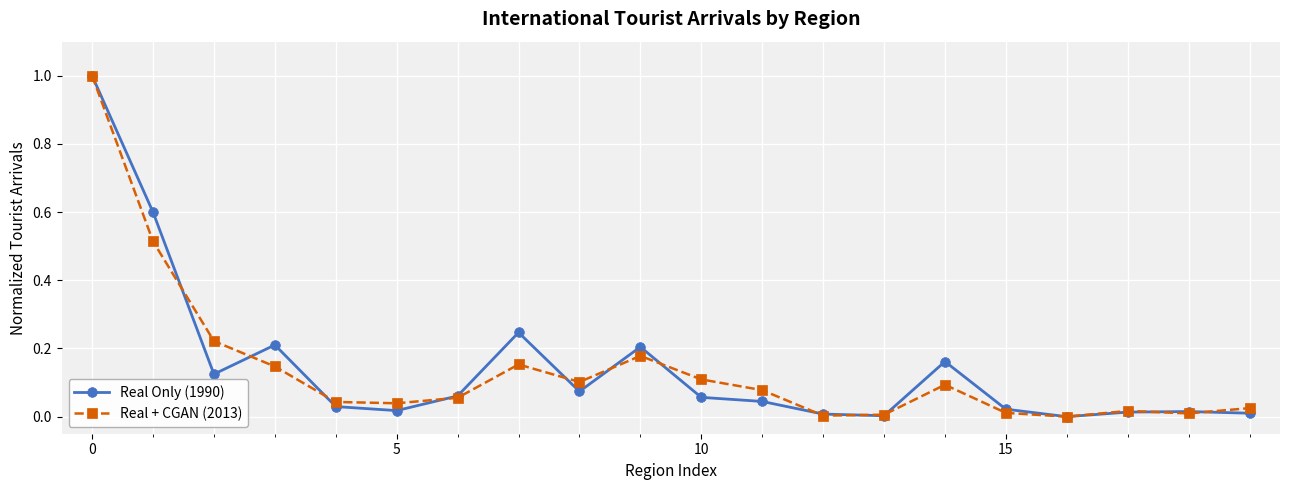

True or false: Real Only (1990) has more than 0 interior local peaks.

True